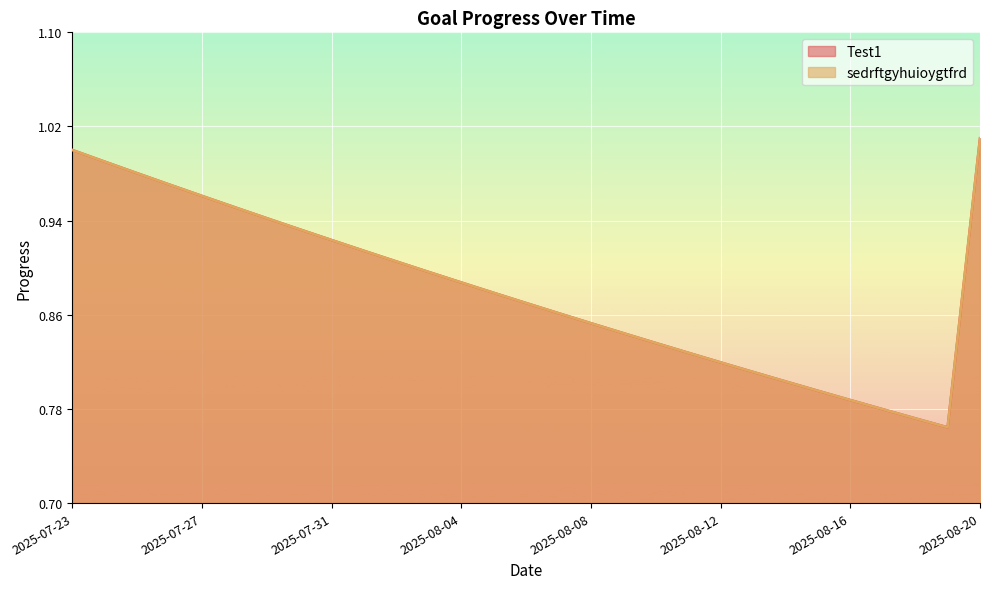

Which label corresponds to the smallest value in the chart?

2025-08-19